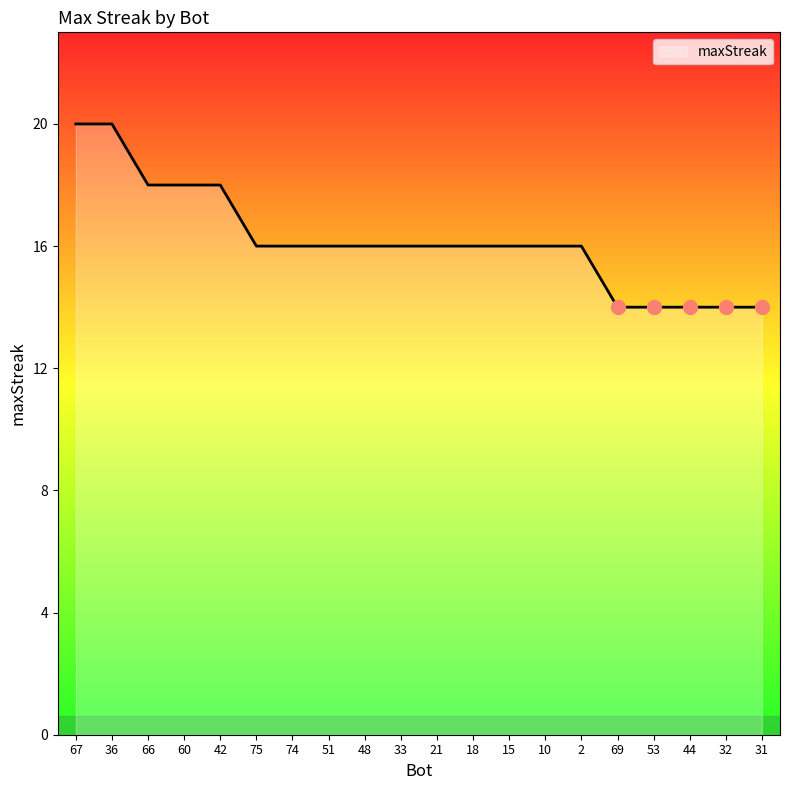

What is the minimum value shown in the chart?

14